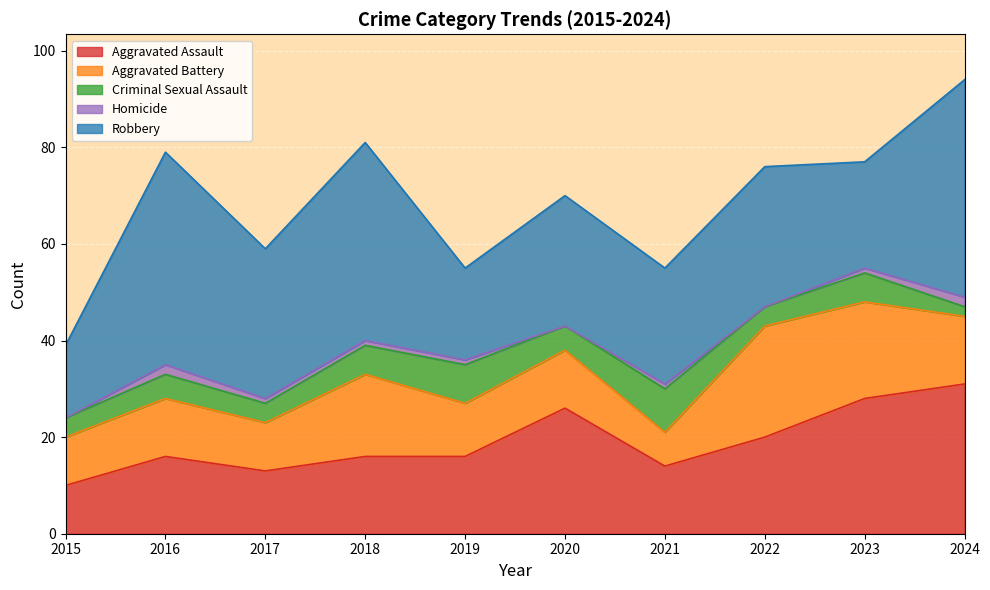

Which category has the highest value in the Criminal Sexual Assault series?

2021